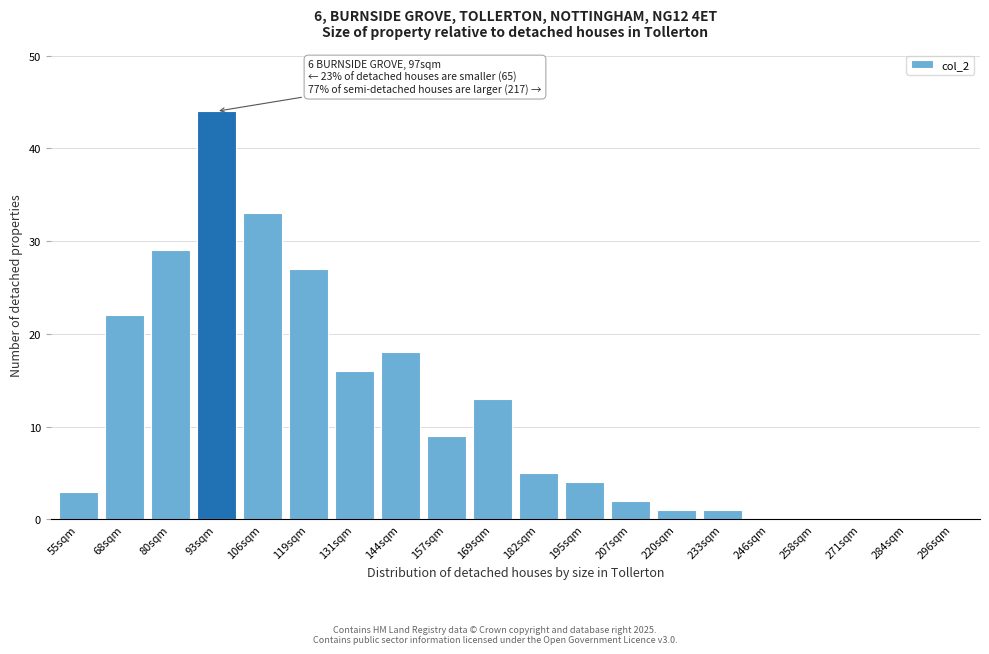

Reading left to right, extract all data points from this chart.

55sqm=3	68sqm=22	80sqm=29	93sqm=44	106sqm=33	119sqm=27	131sqm=16	144sqm=18	157sqm=9	169sqm=13	182sqm=5	195sqm=4	207sqm=2	220sqm=1	233sqm=1	246sqm=0	258sqm=0	271sqm=0	284sqm=0	296sqm=0